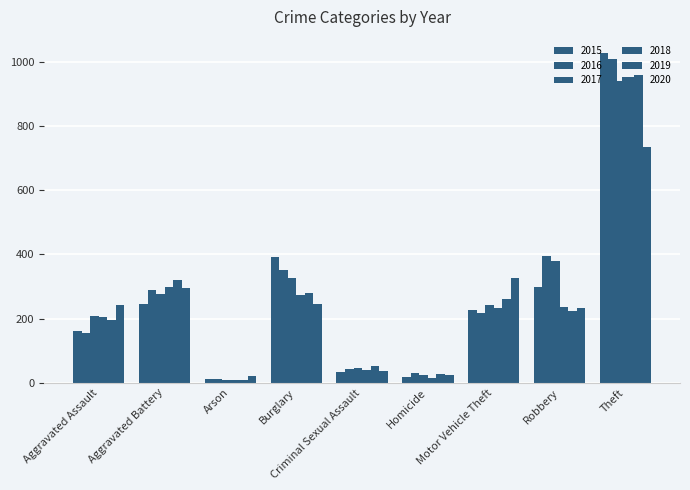

Count the number of categories in the chart.

9